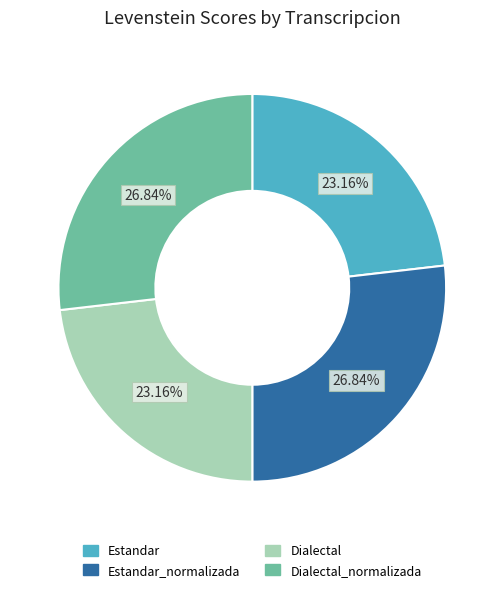

Count the number of slices in the pie.

4